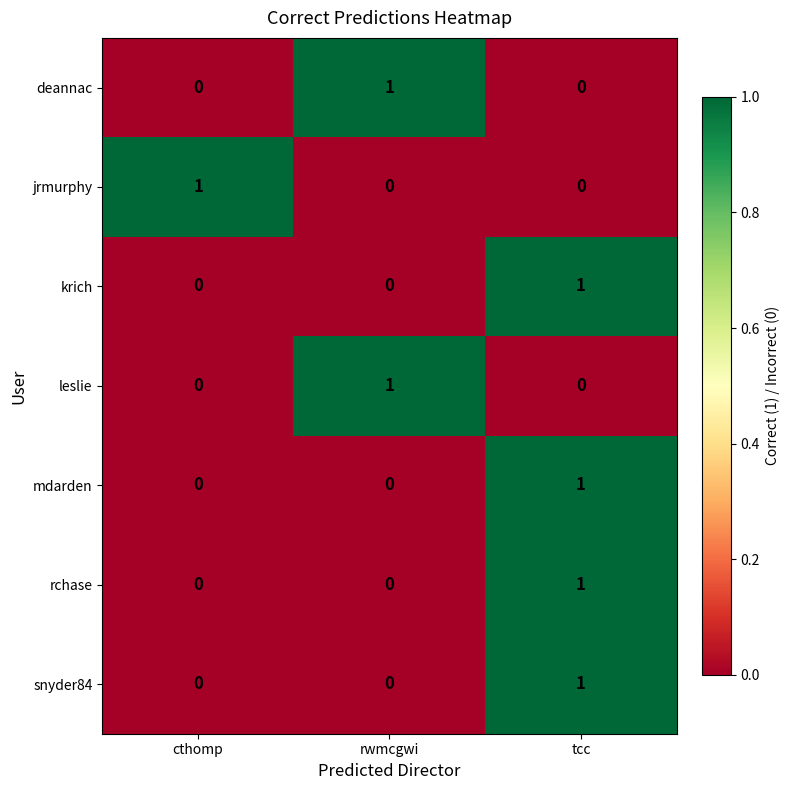

What is the total value across all series at tcc?

4